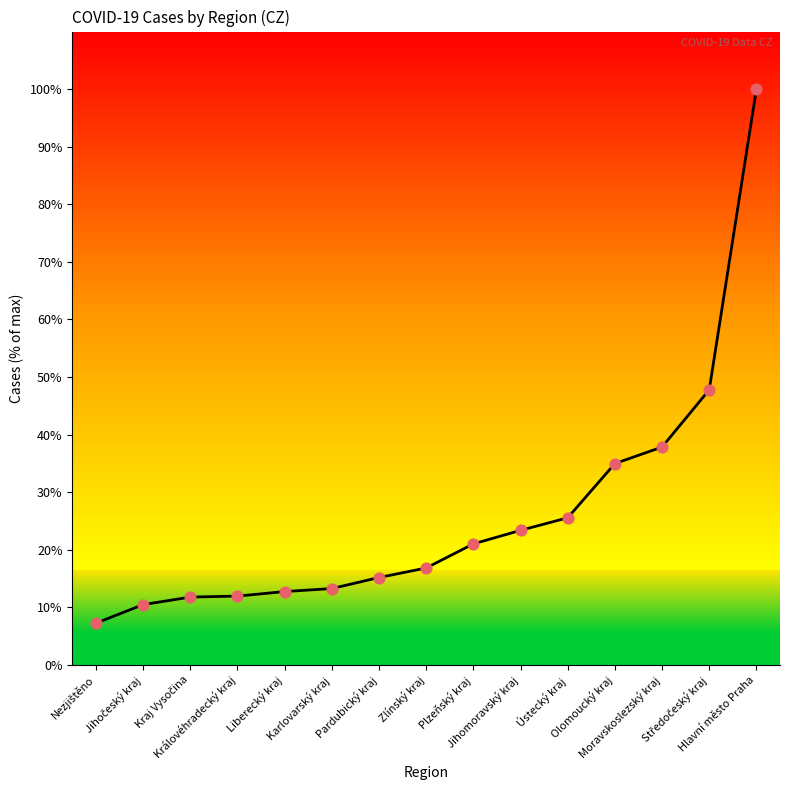

Between Hlavní město Praha and Královéhradecký kraj, which is larger?

Hlavní město Praha